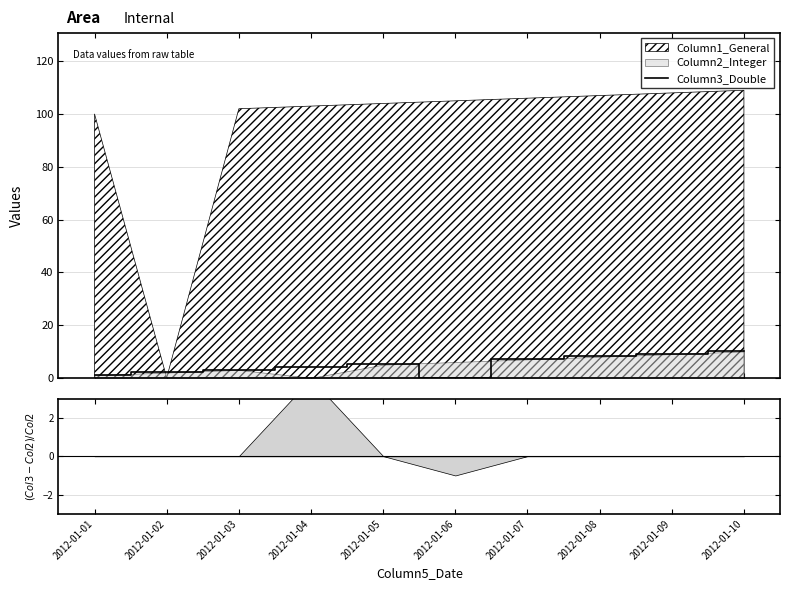

How many values are below 5?

5